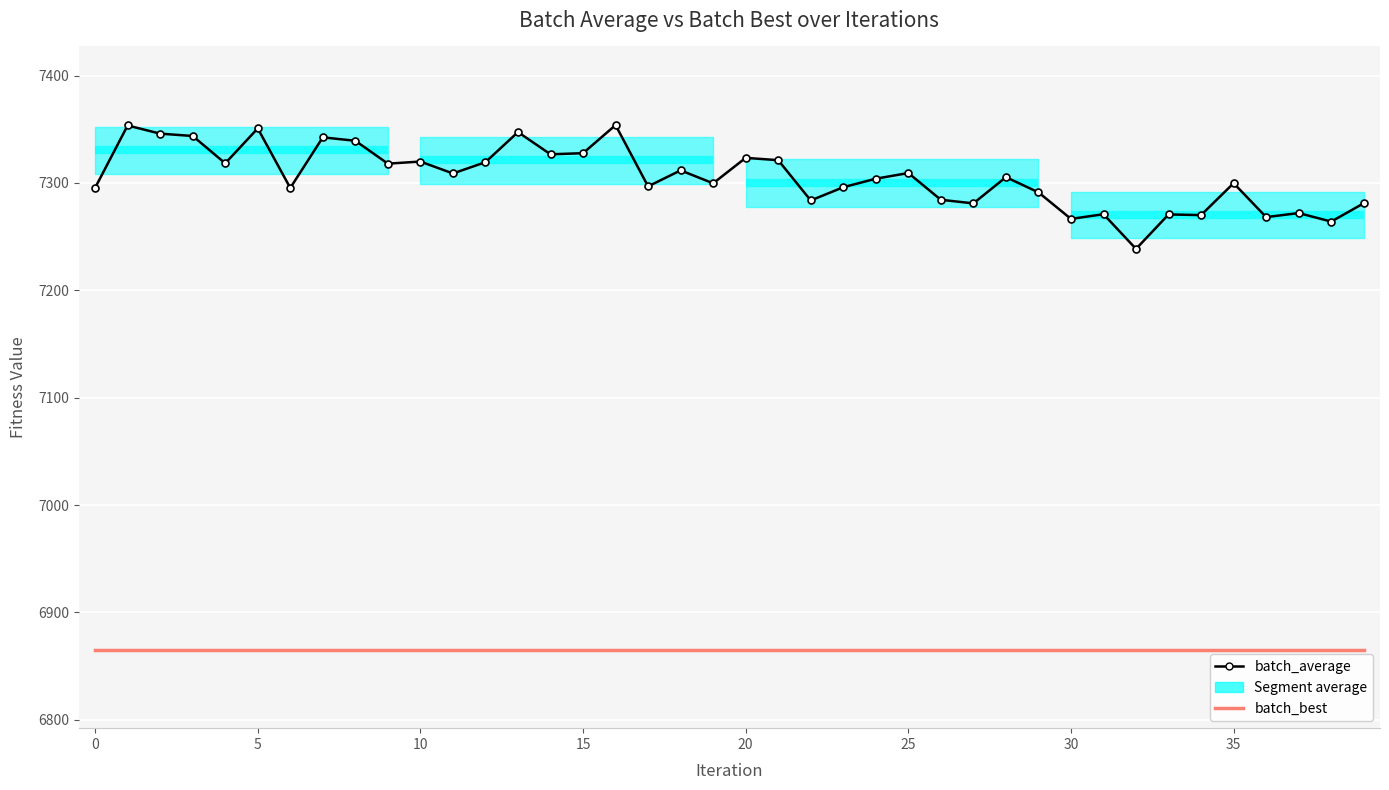

Which series has the largest range (max minus min)?

batch_average